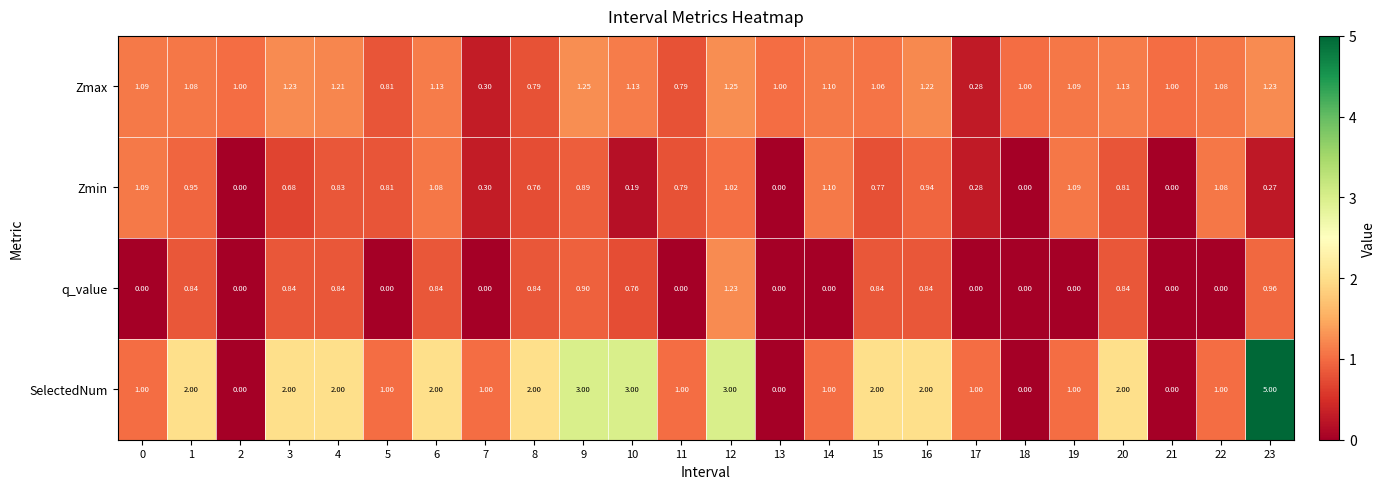

Rank the series by their maximum value, from lowest to highest.

Zmin, q_value, Zmax, SelectedNum